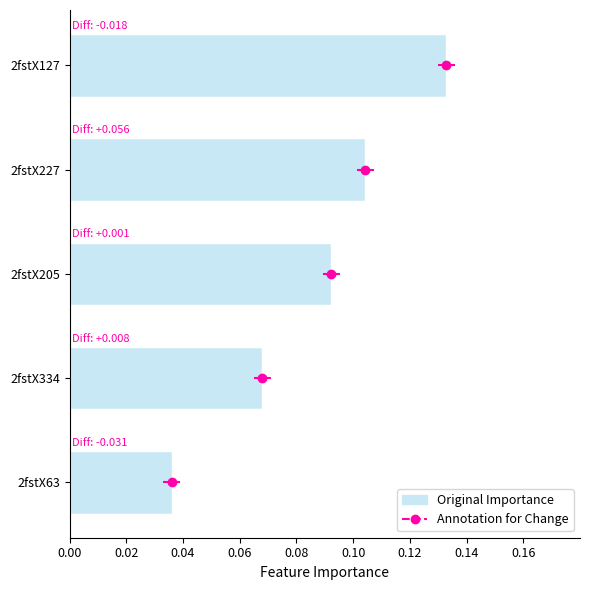

What is the difference between the maximum and minimum values?

0.1